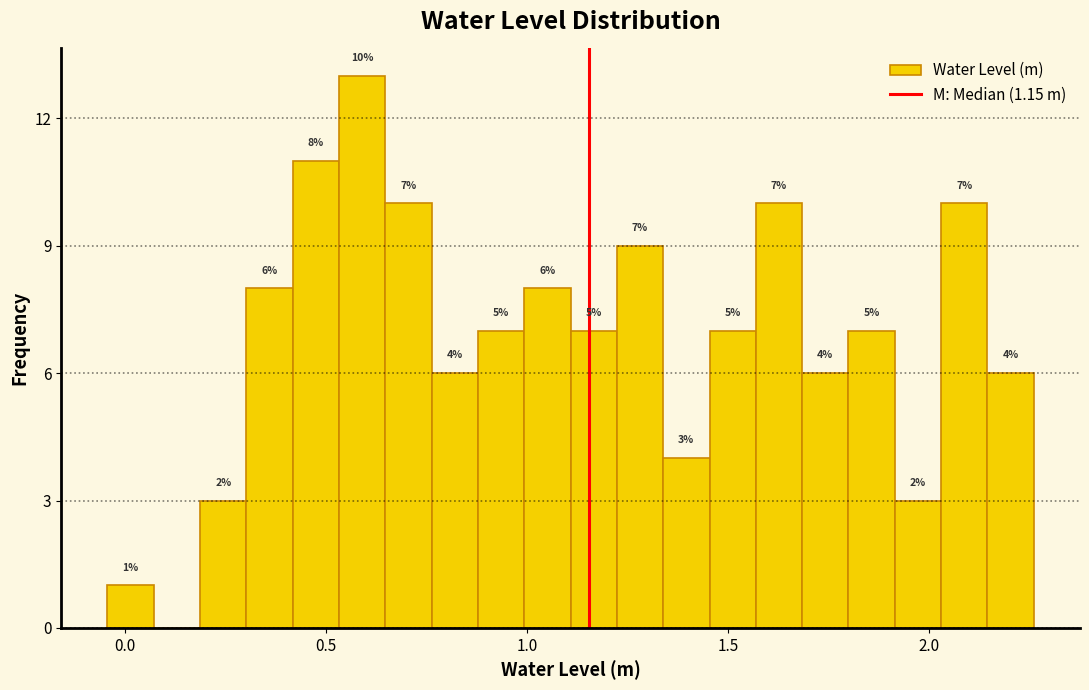

Read against the x-axis, roughly where is the centre of the tallest bar?

0.60